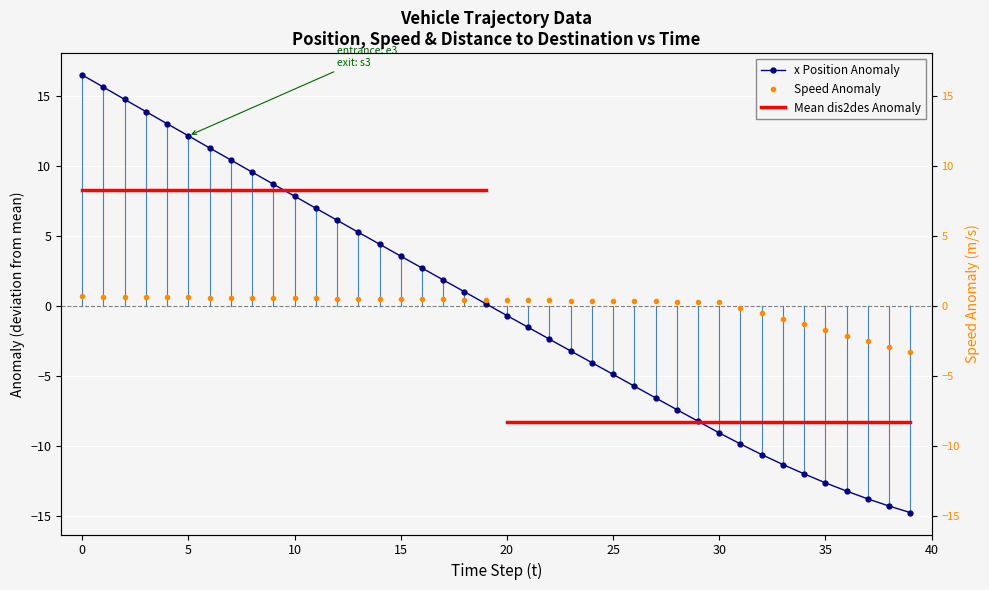

Reading left to right, transcribe all the data shown in this chart.

x: 16.5	15.7	14.8	13.9	13.0	12.2	11.3	10.5	9.6	8.7	7.9	7.0	6.1	5.3	4.4	3.6	2.7	1.9	1.0	0.2	-0.7	-1.5	-2.4	-3.2	-4.0	-4.9	-5.7	-6.6	-7.4	-8.2	-9.1	-9.9	-10.6	-11.3	-12.0	-12.6	-13.2	-13.8	-14.3	-14.8
v: 0.7	0.7	0.7	0.7	0.6	0.6	0.6	0.6	0.6	0.6	0.6	0.6	0.5	0.5	0.5	0.5	0.5	0.5	0.5	0.4	0.4	0.4	0.4	0.4	0.4	0.4	0.3	0.3	0.3	0.3	0.3	-0.1	-0.5	-0.9	-1.3	-1.7	-2.1	-2.5	-2.9	-3.3